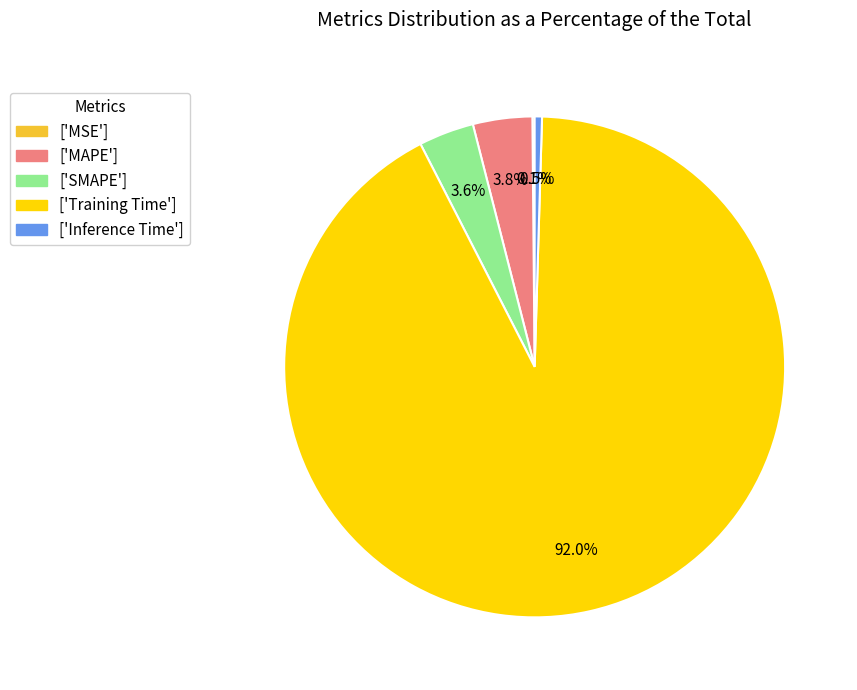

Is there any slice that represents more than half of the pie?

Yes